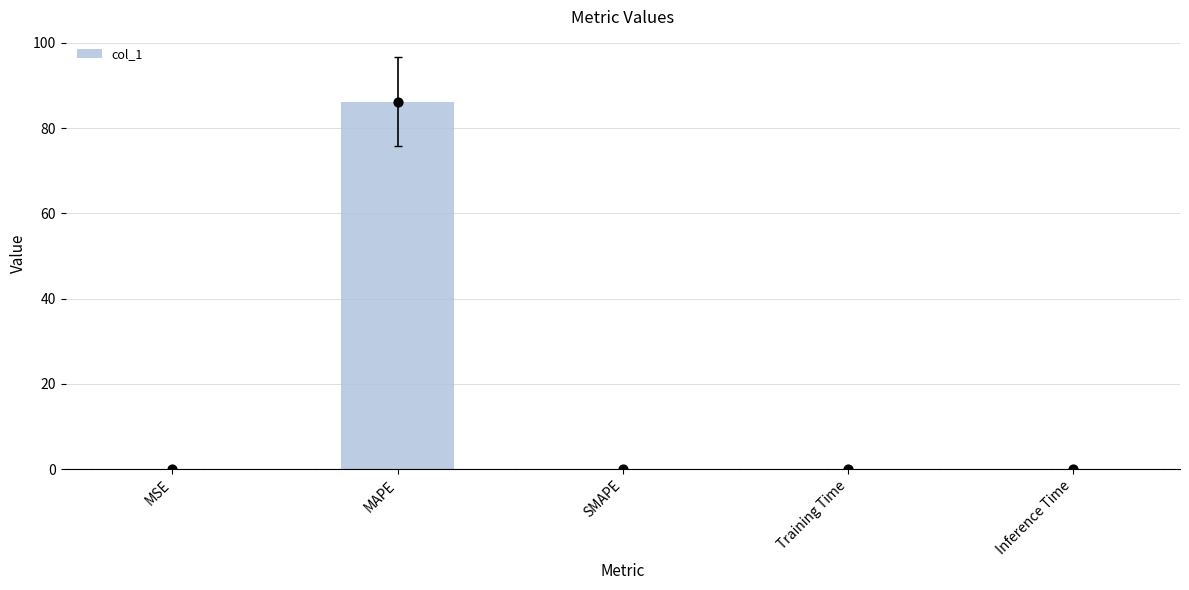

What is the change in value from MSE to MAPE?

+86.2